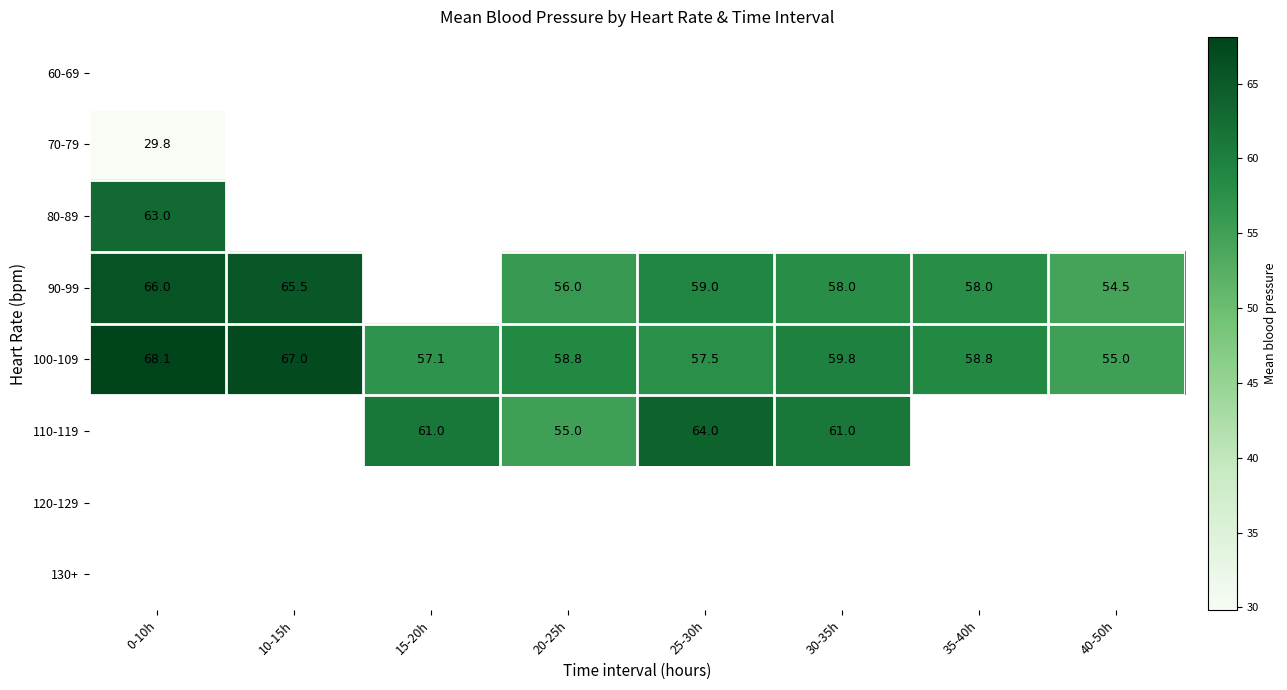

What is the sum of the 110-119 values at 25-30h and 20-25h?

119.0